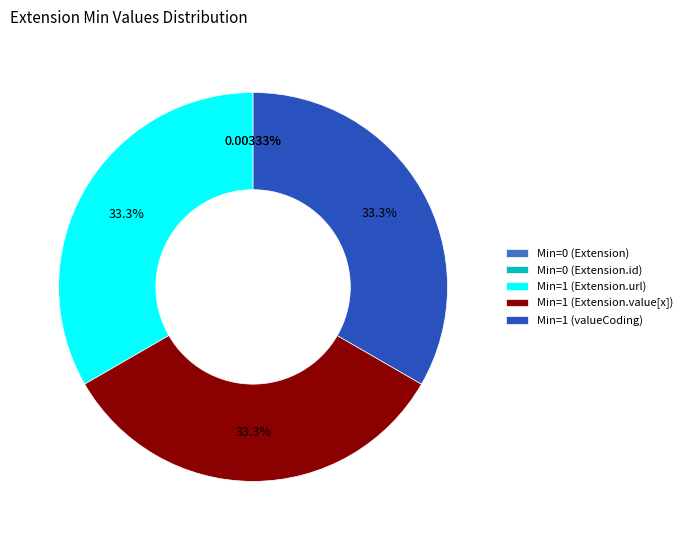

What is the ratio of the value at Min=1 (Extension.value[x]) to the value at Min=1 (valueCoding)?

1.0